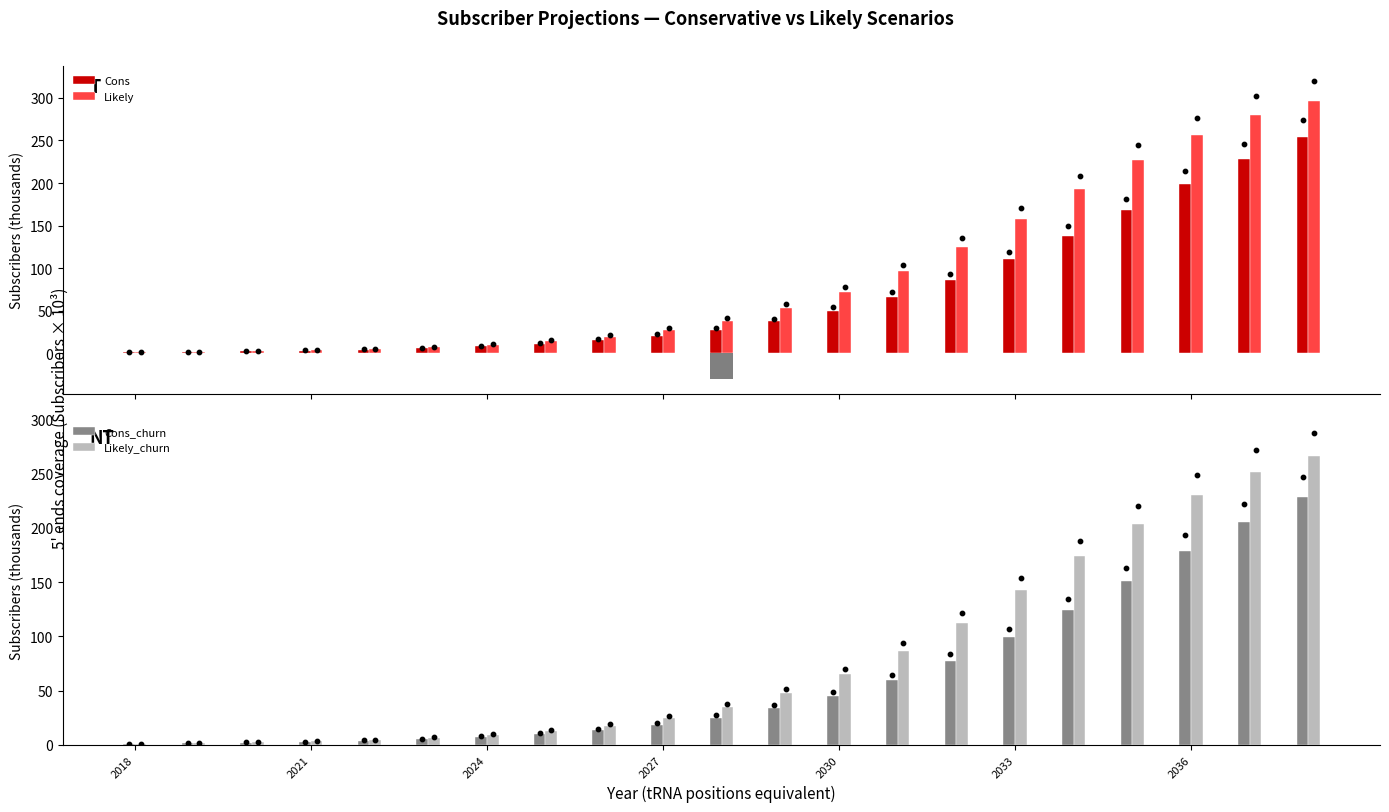

What is the highest value of the Cons series?

253.9